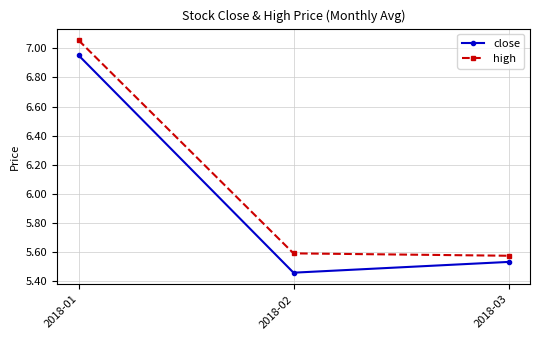

At how many categories does at least one series exceed 5?

3